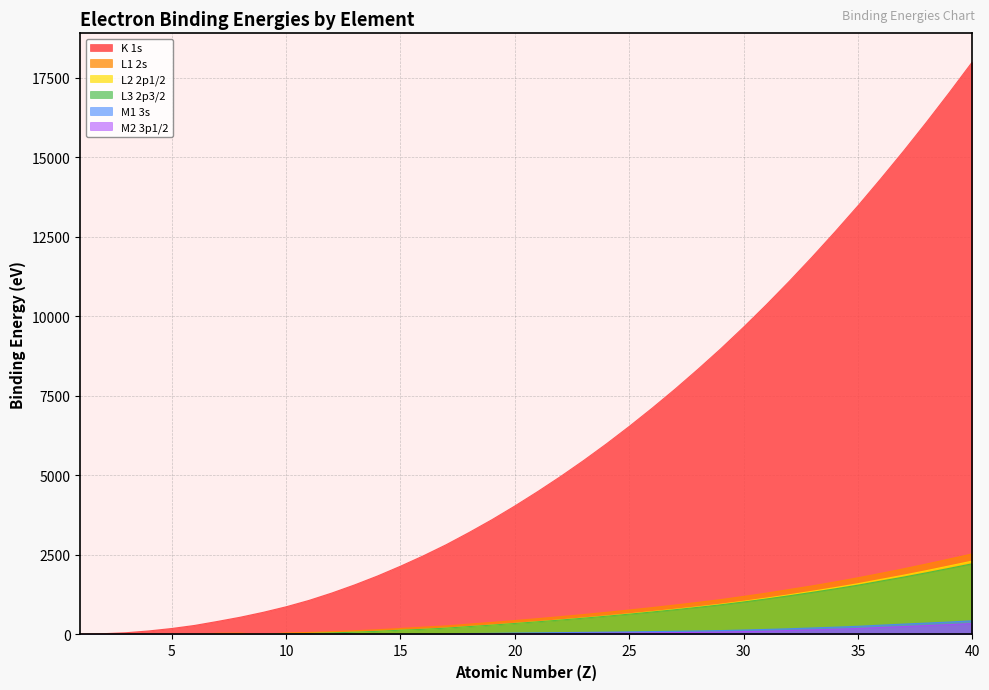

The L1 2s series shows 446.9 at 34. True or false?

False